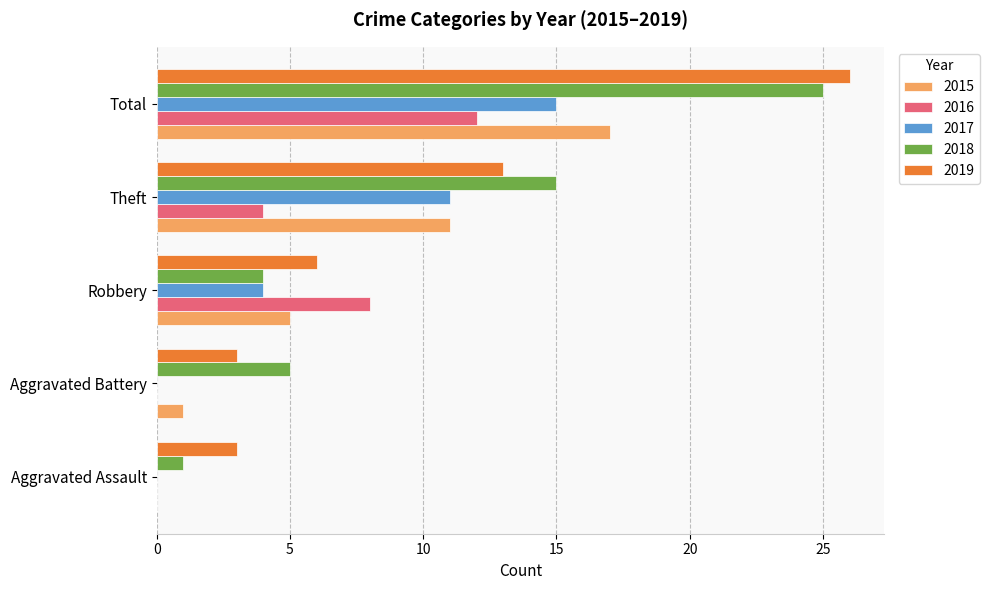

What is the approximate value of 2015 at Robbery, to the nearest 5?

5